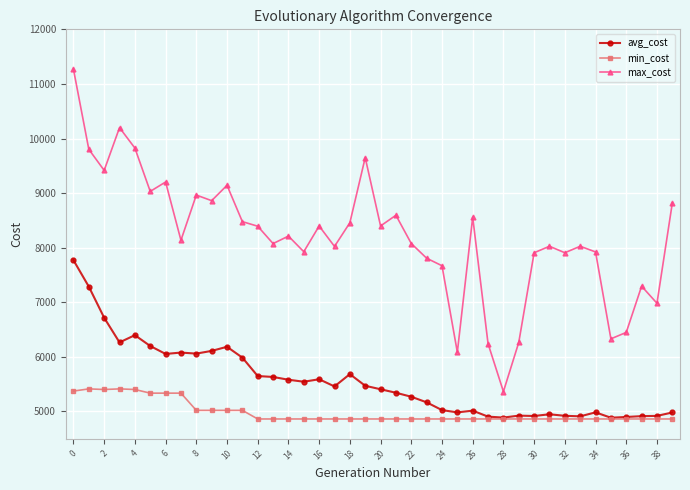

Which series has the largest total across all categories?

max_cost